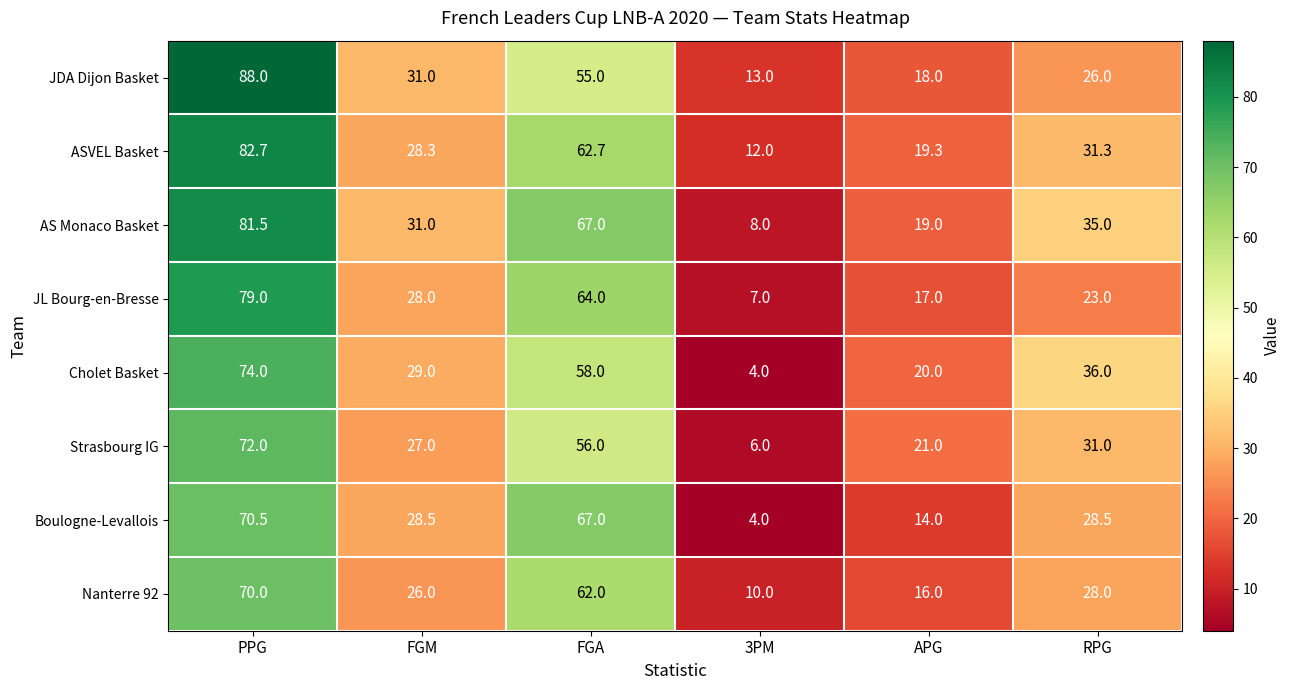

What is the average value of the Strasbourg IG series?

35.5